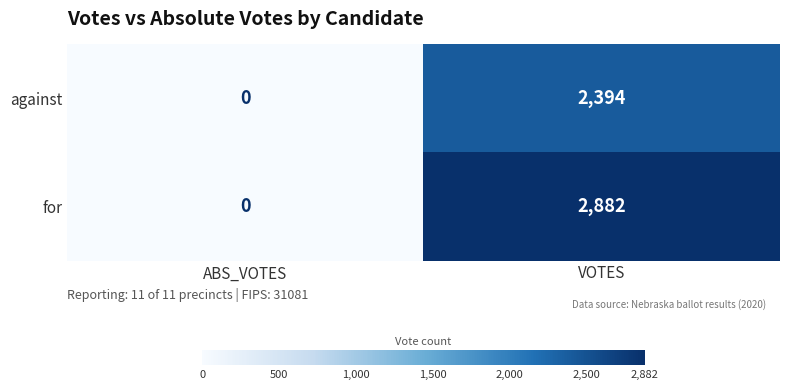

Which series changed the most between ABS_VOTES and VOTES?

for